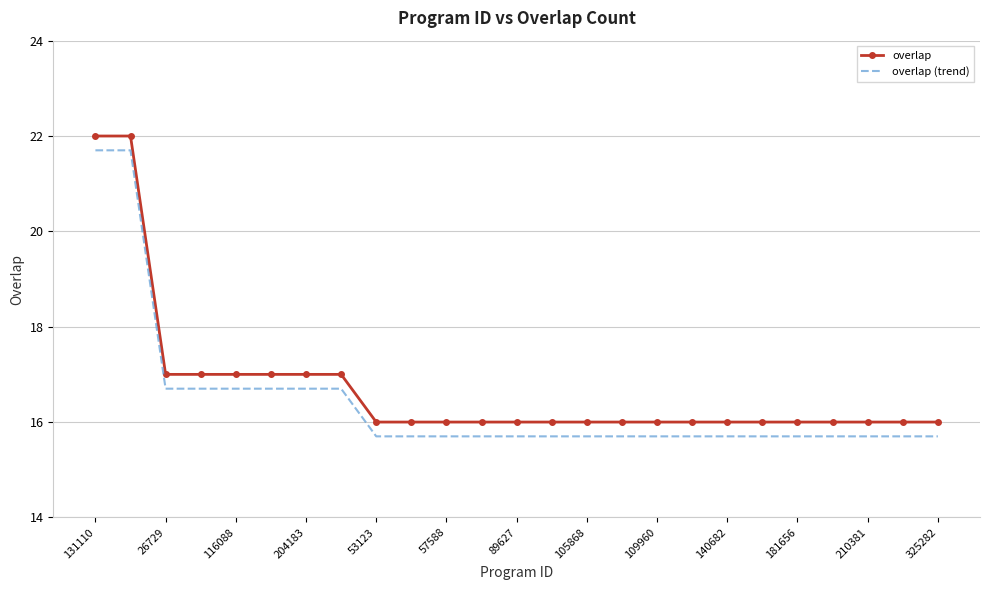

Count the number of data series in this chart.

2